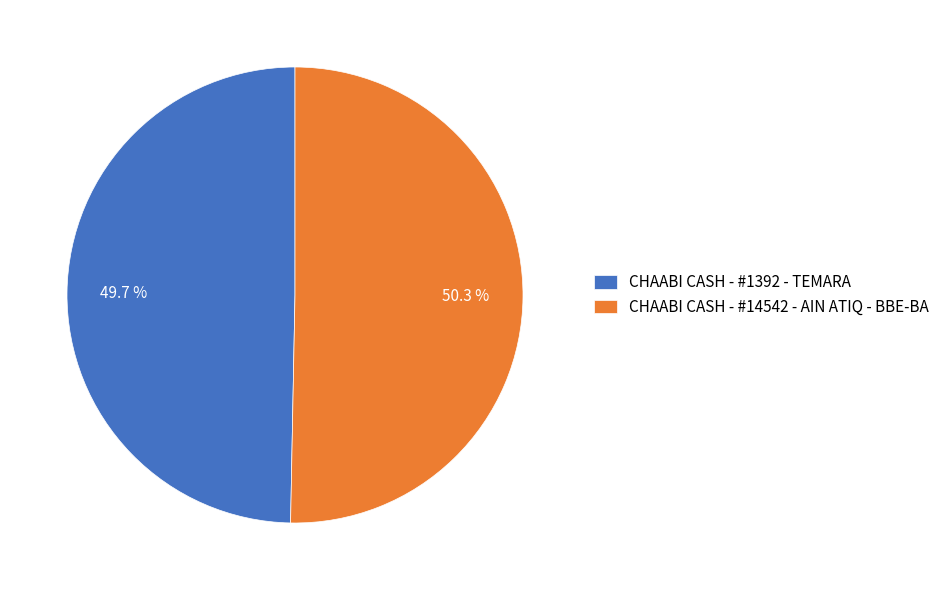

Rank the categories by value from highest to lowest.

CHAABI CASH - #14542 - AIN ATIQ - BBE-BA, CHAABI CASH - #1392 - TEMARA